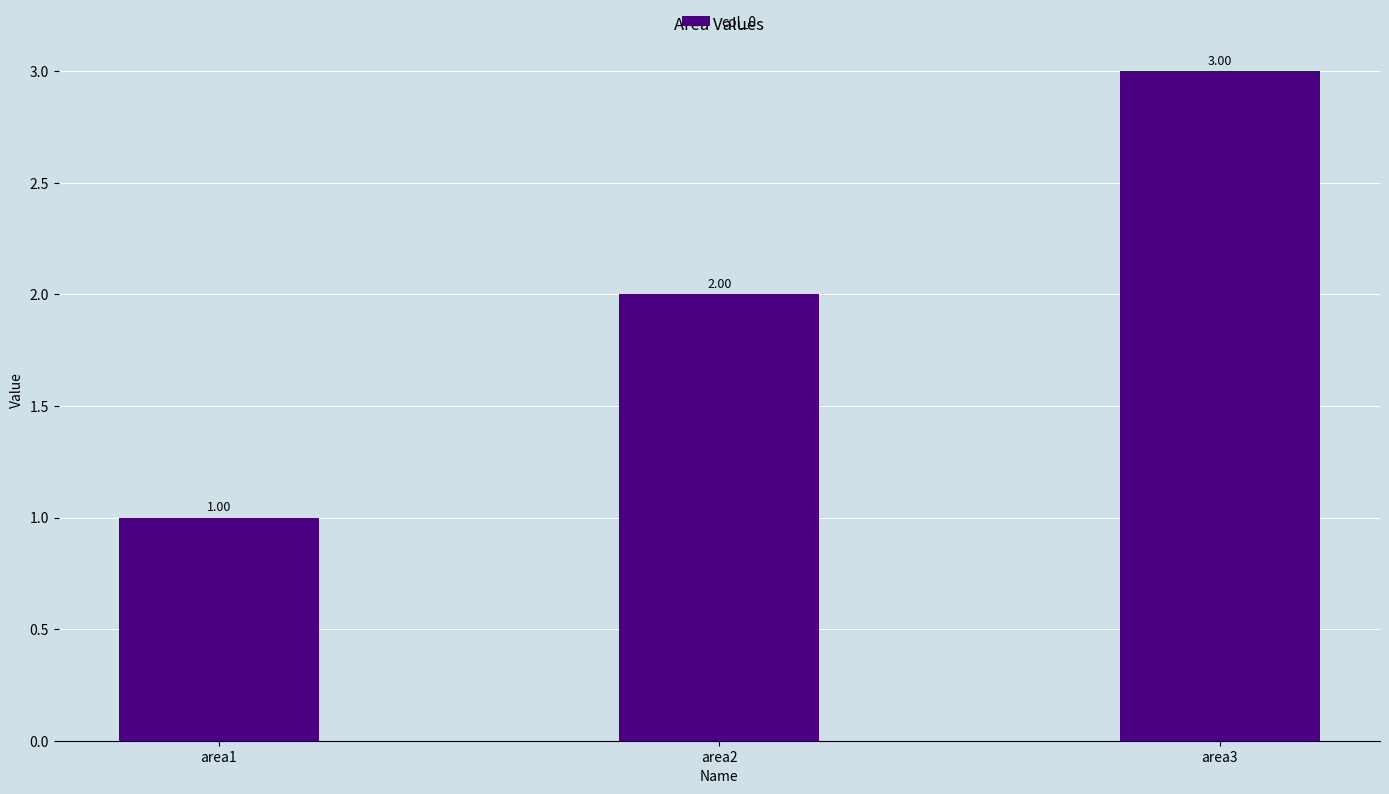

Are the bars horizontal?

No